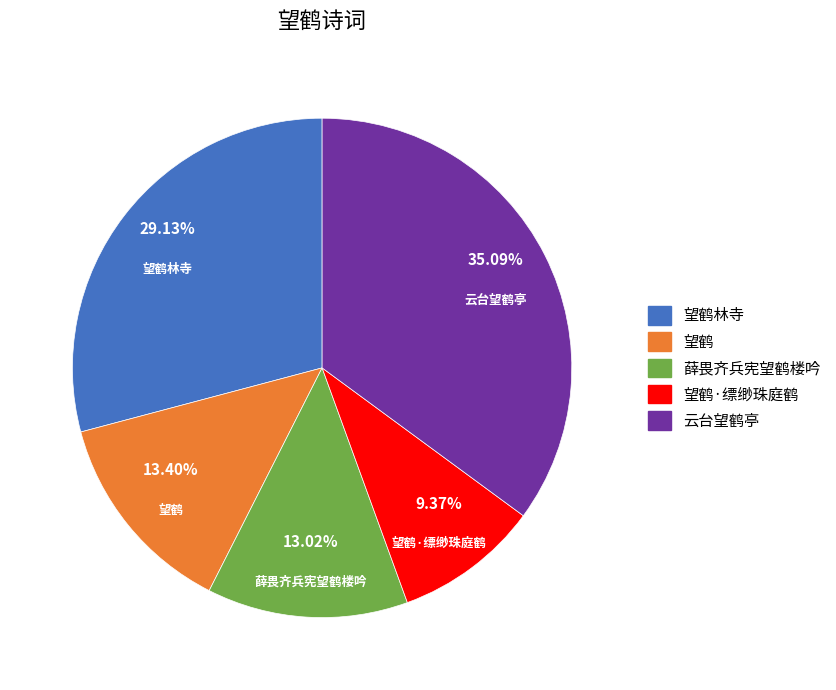

Approximately how many times larger is the value at 望鹤 compared to 薛畏齐兵宪望鹤楼吟?

1.0